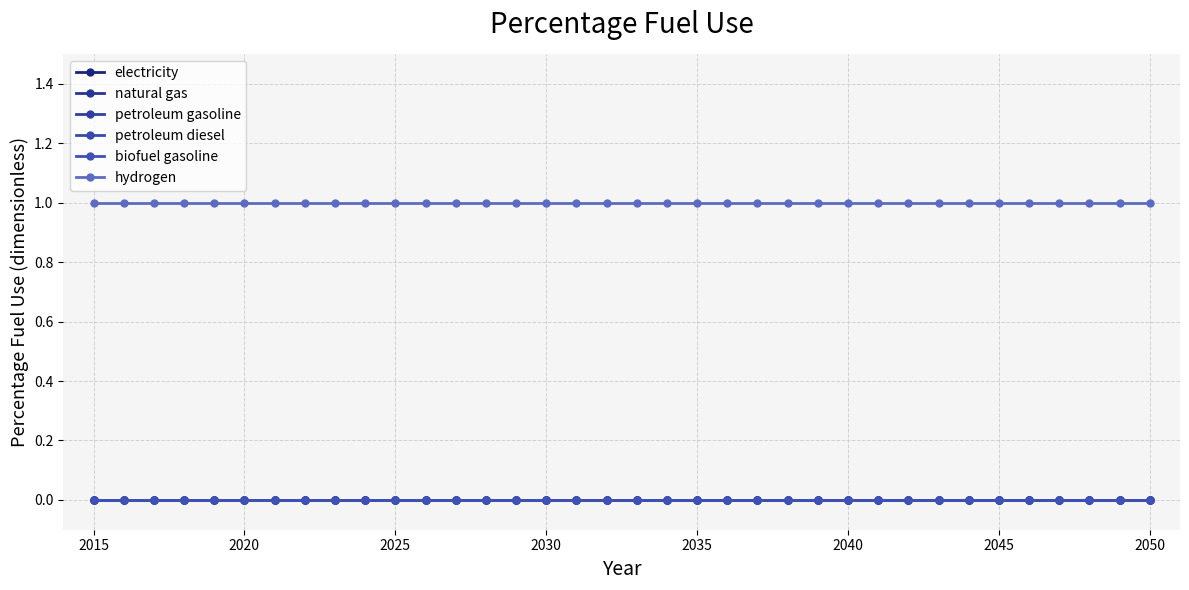

True or false: natural gas has more than 2 interior local peaks.

False